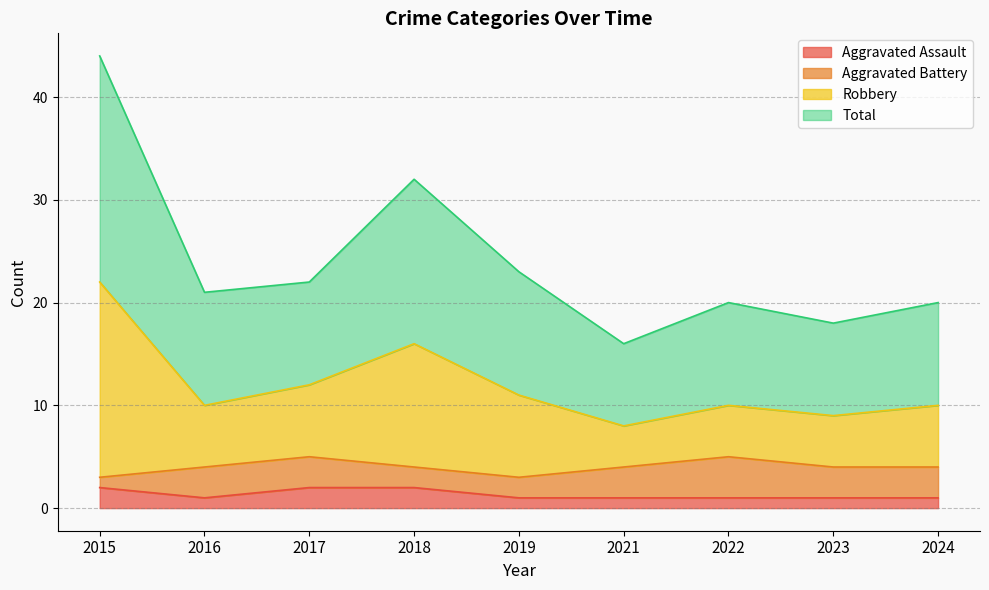

The value of Aggravated Assault at 2016 is 0. True or false?

False